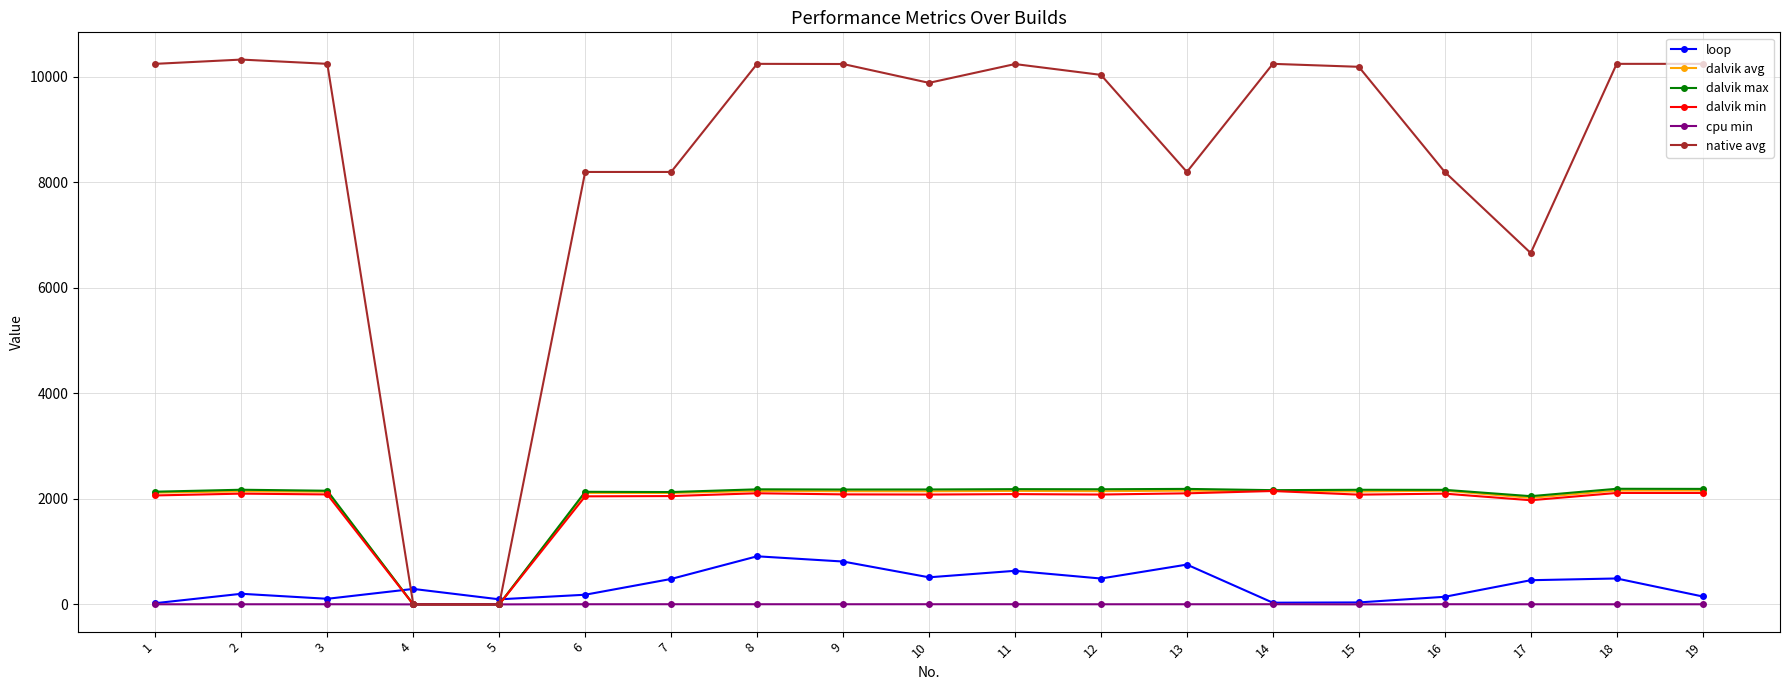

At how many categories does at least one series exceed 3642?

17